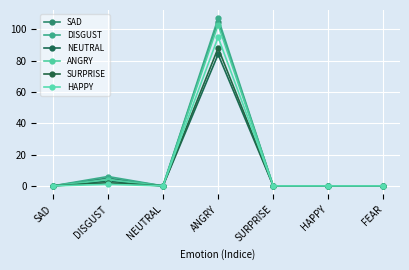

Reading right to left, extract all data points from this chart.

SAD: 0	0	0	105	0	5	0
DISGUST: 0	0	0	107	0	6	0
NEUTRAL: 0	0	0	84	0	3	0
ANGRY: 0	0	0	103	0	4	0
SURPRISE: 0	0	0	88	0	2	0
HAPPY: 0	0	0	95	0	1	0